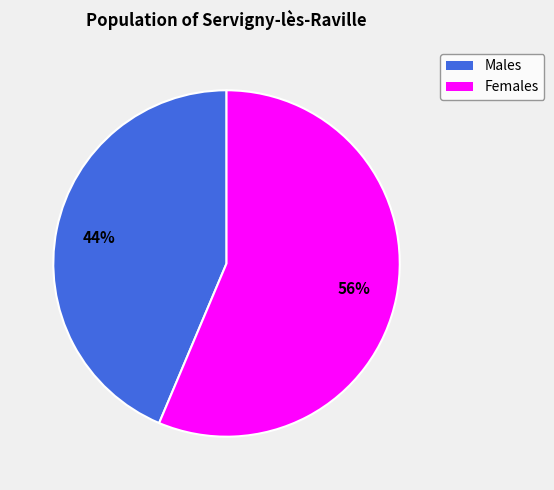

To the nearest percent, what is the average slice percentage?

50%